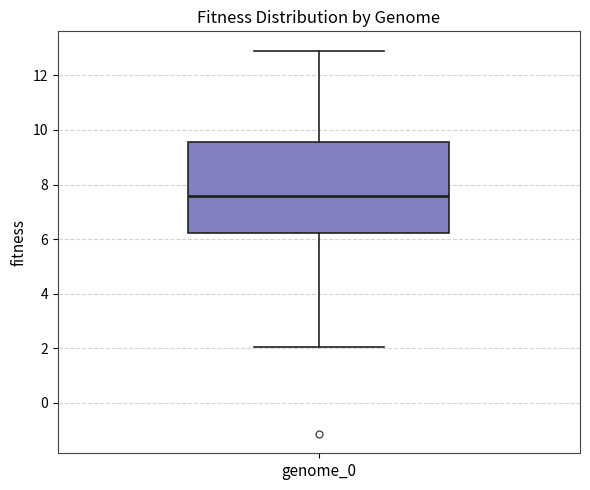

Where does the median line of the box for genome_0 sit on the y-axis? The values are not printed on the chart, so give them approximately, as read against the axis.

7.6